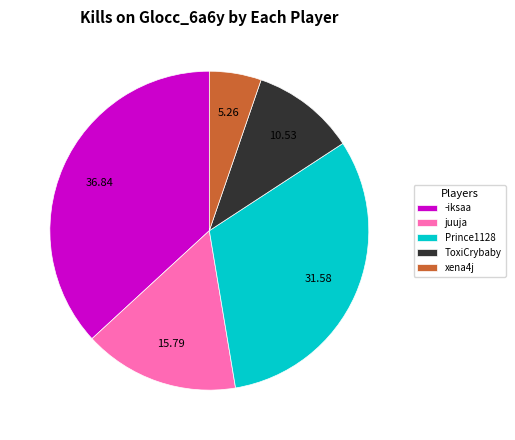

Do xena4j and juuja together represent more than half of the pie?

No